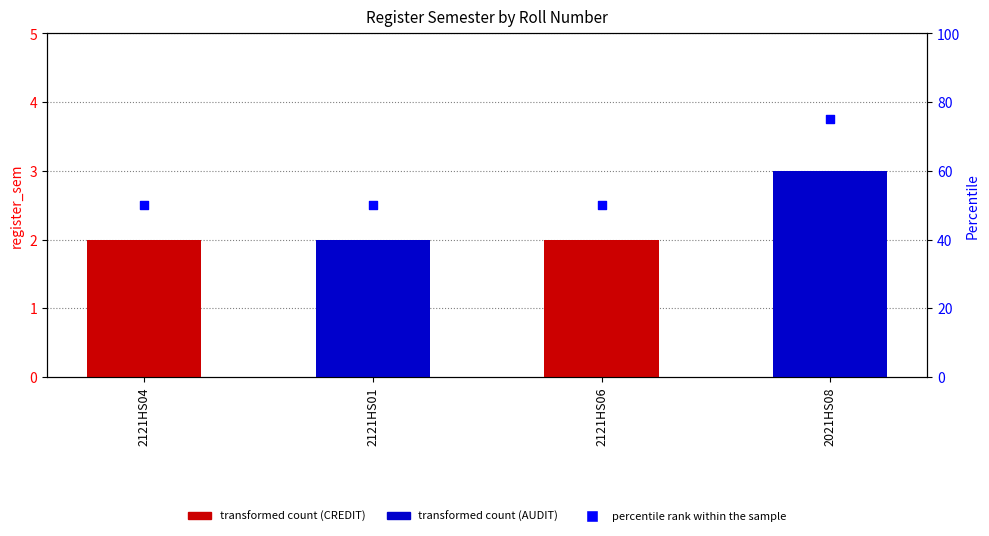

Which has a higher value, 2121HS06 or 2121HS04?

2121HS06